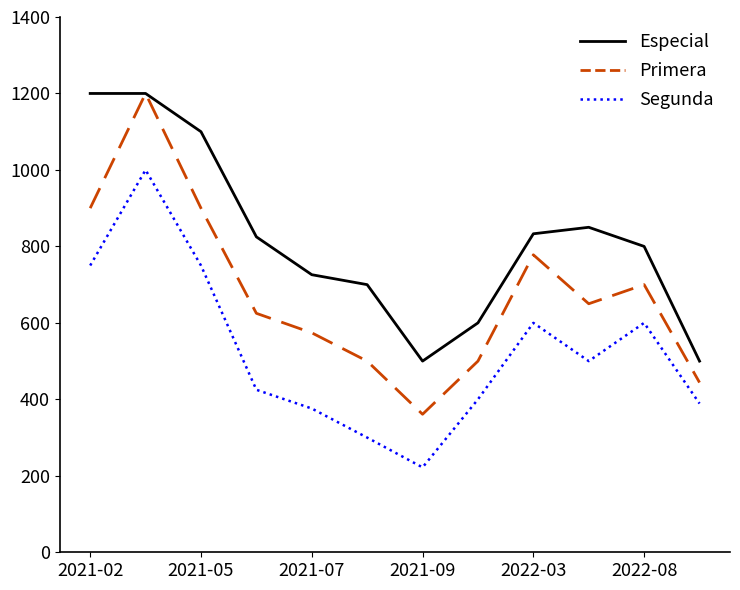

How many interior local valleys does the Especial series have?

1